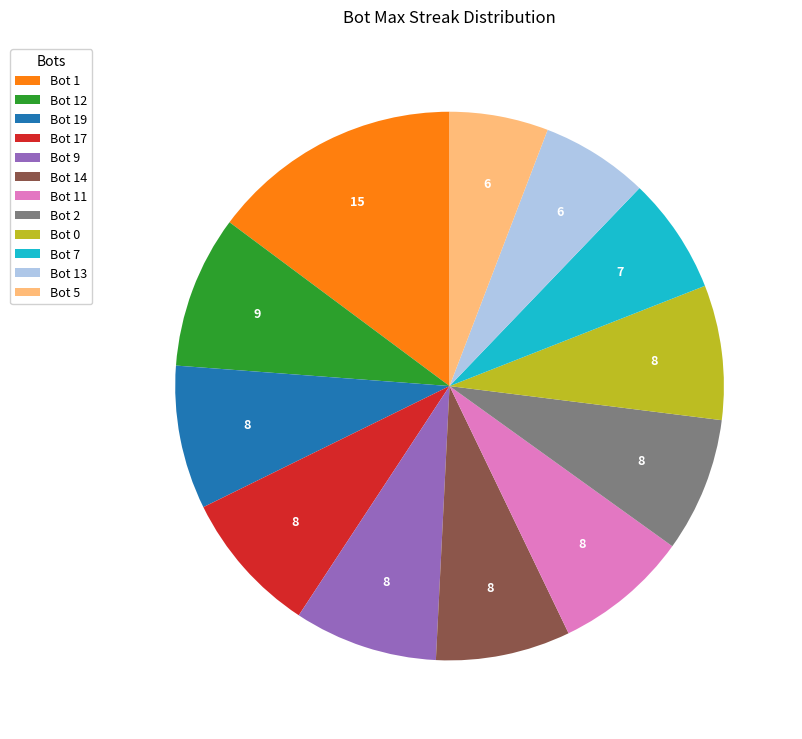

Is there any slice that represents more than half of the pie?

No